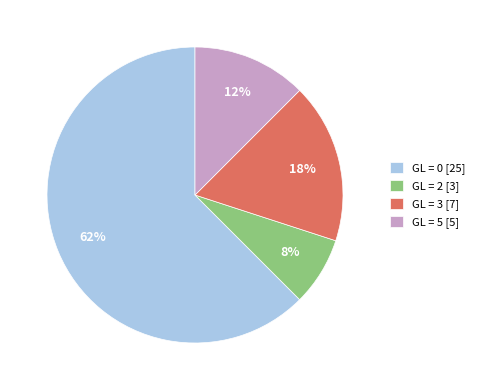

Which has a higher value, GL = 5 [5] or GL = 3 [7]?

GL = 3 [7]